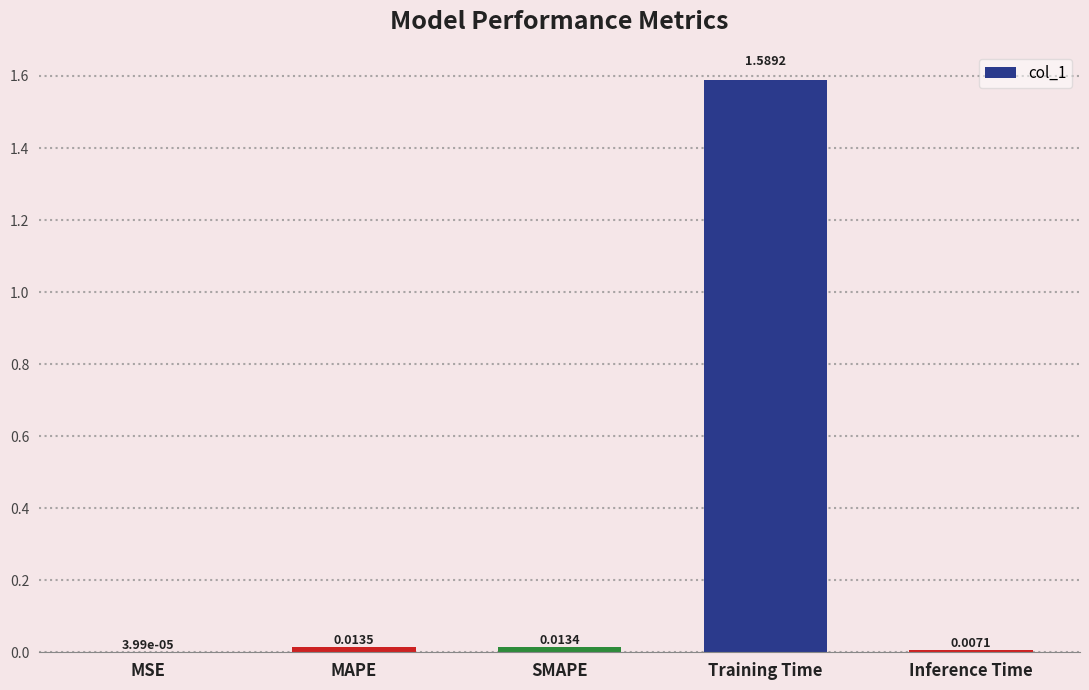

Which has a higher value, MSE or SMAPE?

SMAPE